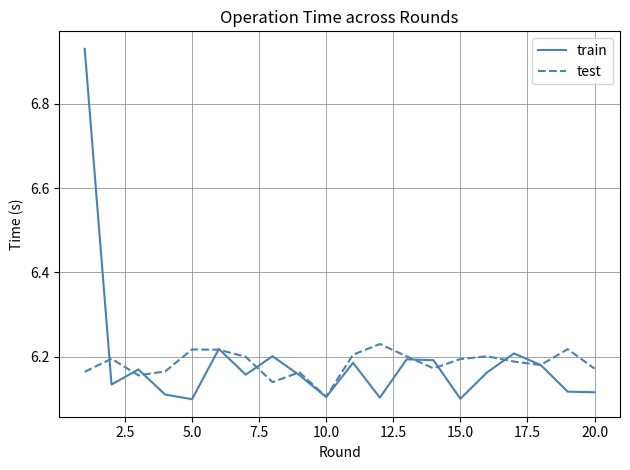

What are all the series names shown in the legend?

train, test